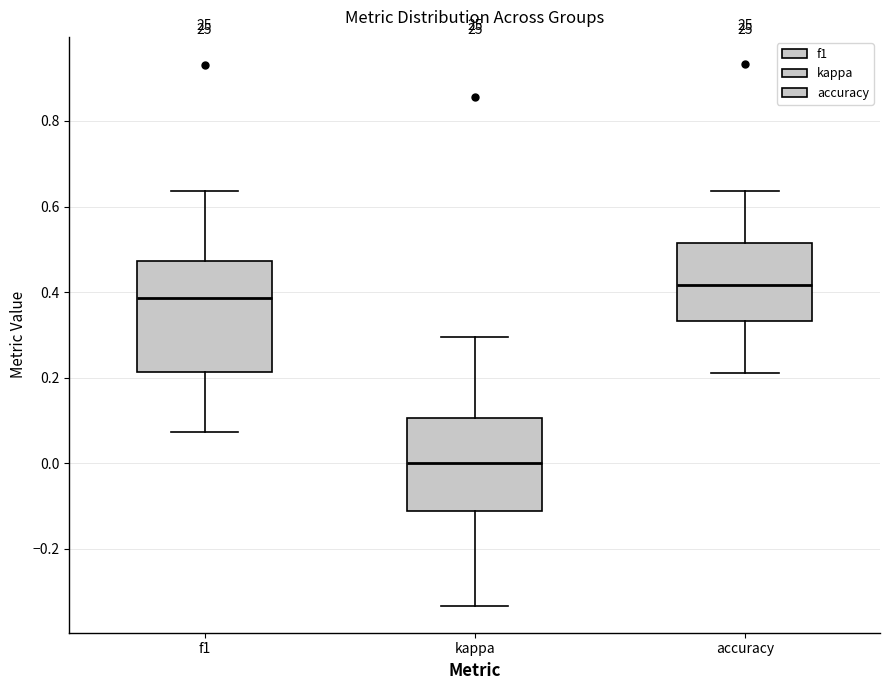

Reading left to right, read every box against the y-axis: the position of its median line, the range the box covers, and the ends of its whiskers. The values are not printed on the chart, so give them approximately, as read against the axis.

f1: median 0.38, box 0.22 to 0.48, whiskers 0.08 to 0.64
kappa: median 0.00, box -0.12 to 0.10, whiskers -0.34 to 0.30
accuracy: median 0.42, box 0.34 to 0.52, whiskers 0.22 to 0.64